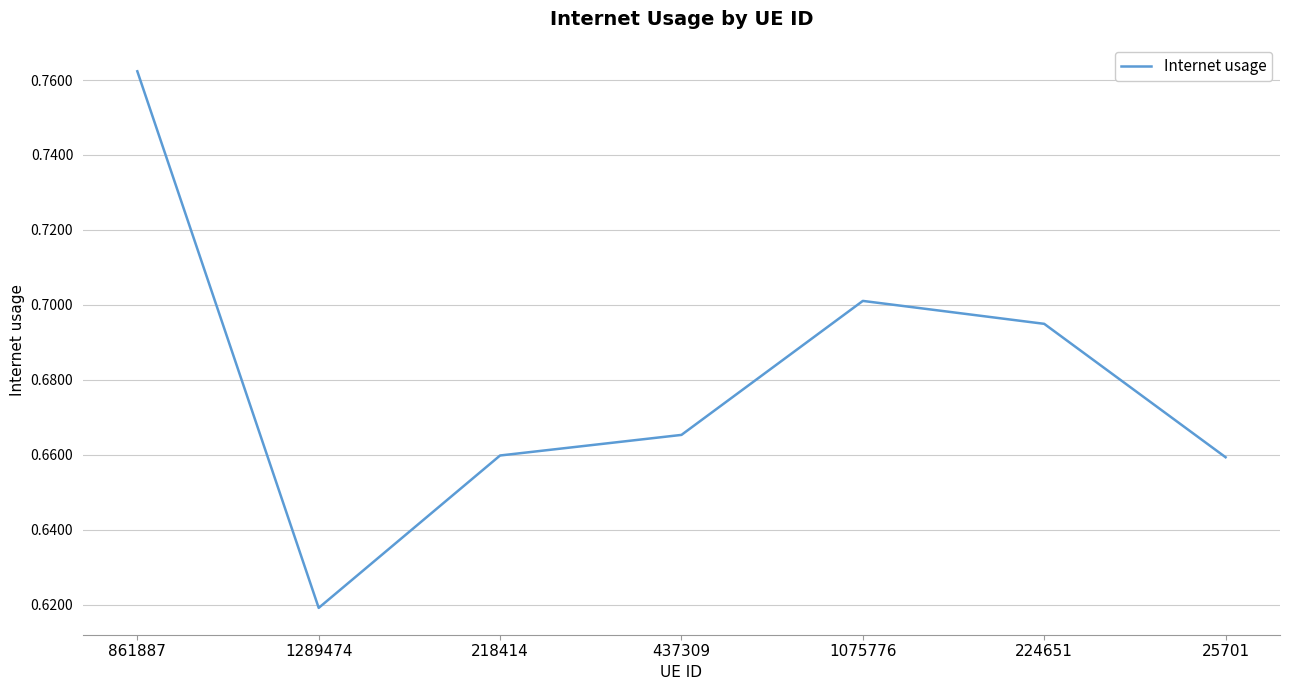

Does the chart display data point markers on the line(s)?

No